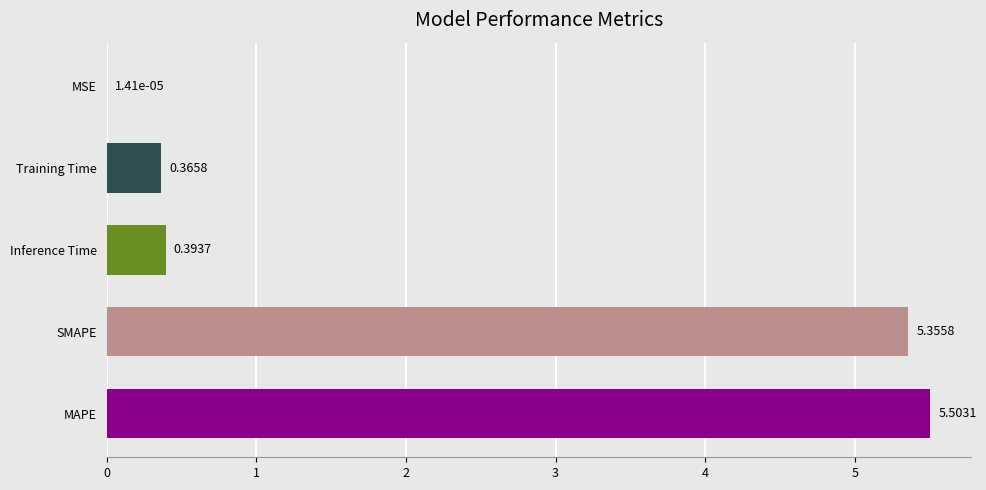

Where is the data nearest to the value 2?

Inference Time